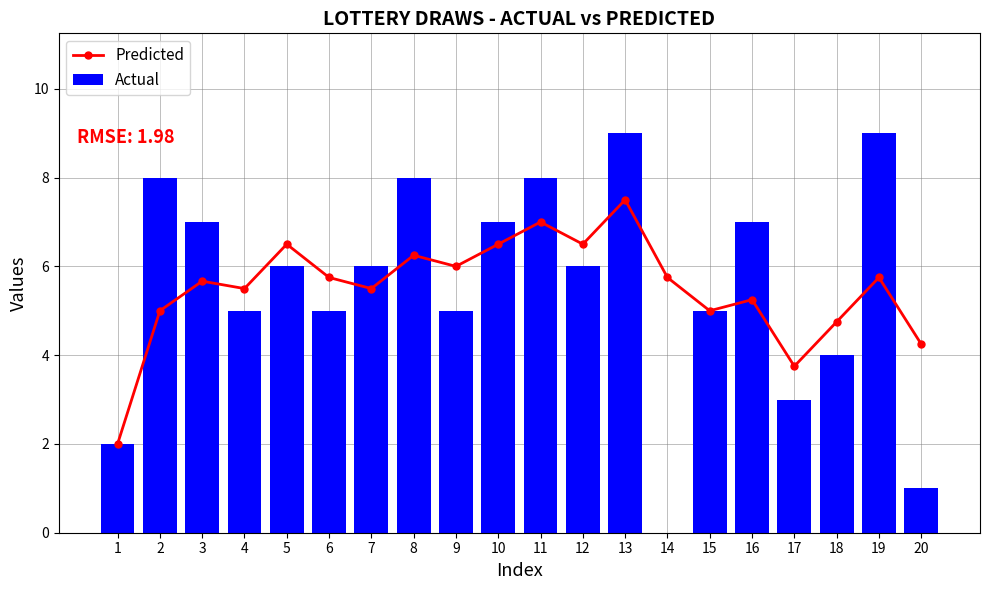

Reading left to right, list all the values displayed in this chart.

Predicted: 1=2.0	2=5.0	3=5.7	4=5.5	5=6.5	6=5.8	7=5.5	8=6.2	9=6.0	10=6.5	11=7.0	12=6.5	13=7.5	14=5.8	15=5.0	16=5.2	17=3.8	18=4.8	19=5.8	20=4.2
Actual: 1=2.0	2=8.0	3=7.0	4=5.0	5=6.0	6=5.0	7=6.0	8=8.0	9=5.0	10=7.0	11=8.0	12=6.0	13=9.0	14=0.0	15=5.0	16=7.0	17=3.0	18=4.0	19=9.0	20=1.0